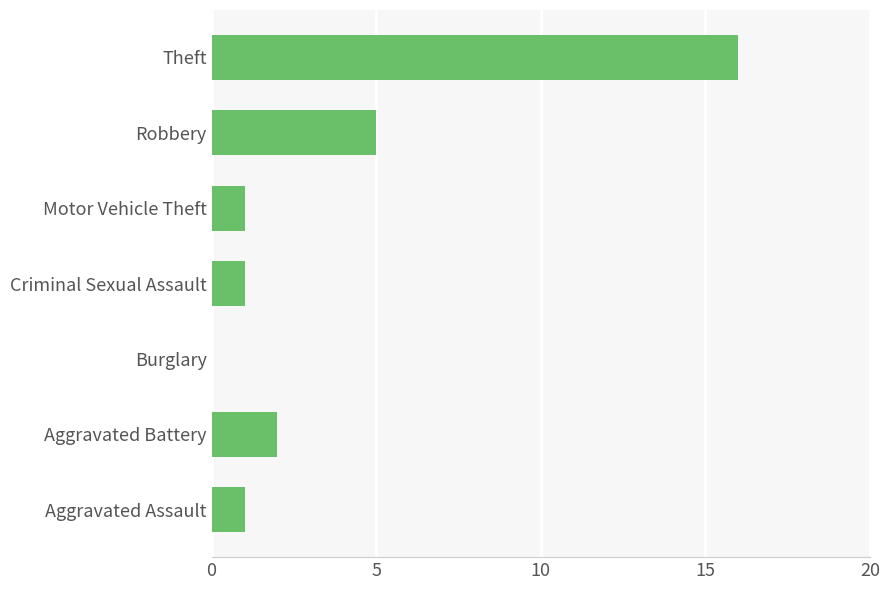

The chart shows a value of 1 at Motor Vehicle Theft. True or false?

True